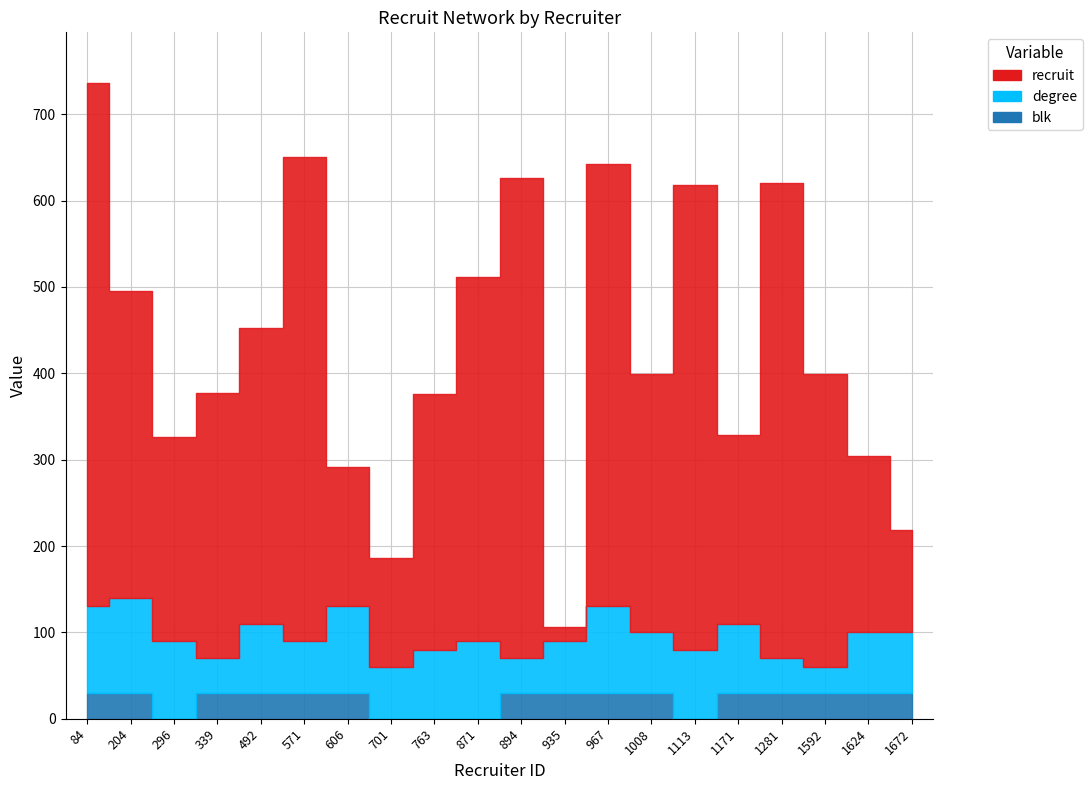

True or false: blk and degree cross at least once.

False